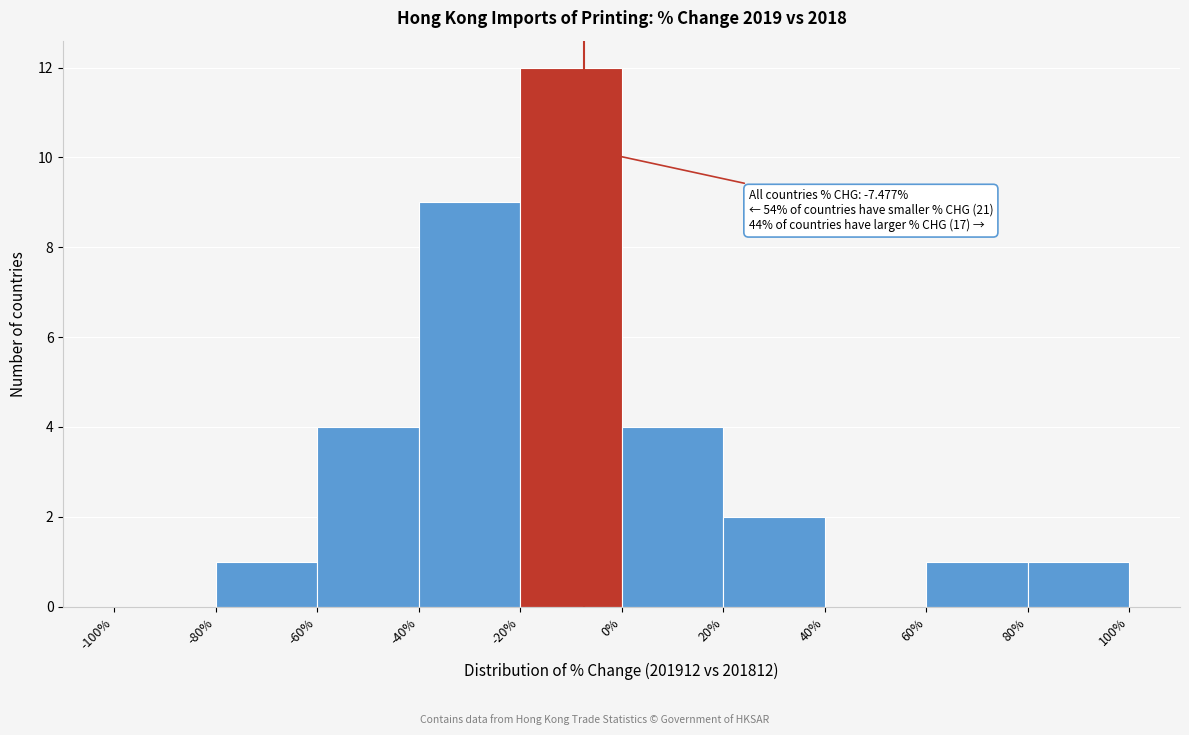

Which range on the x-axis has the tallest bar?

-20% to 0%